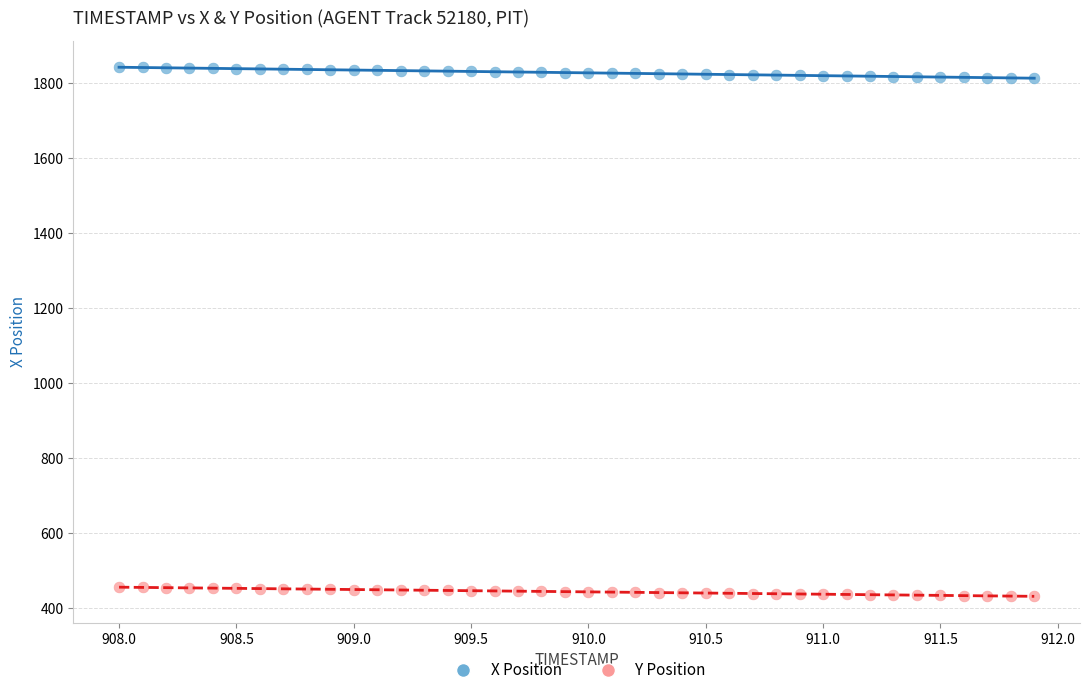

Which series reaches the minimum Y coordinate?

Y Position